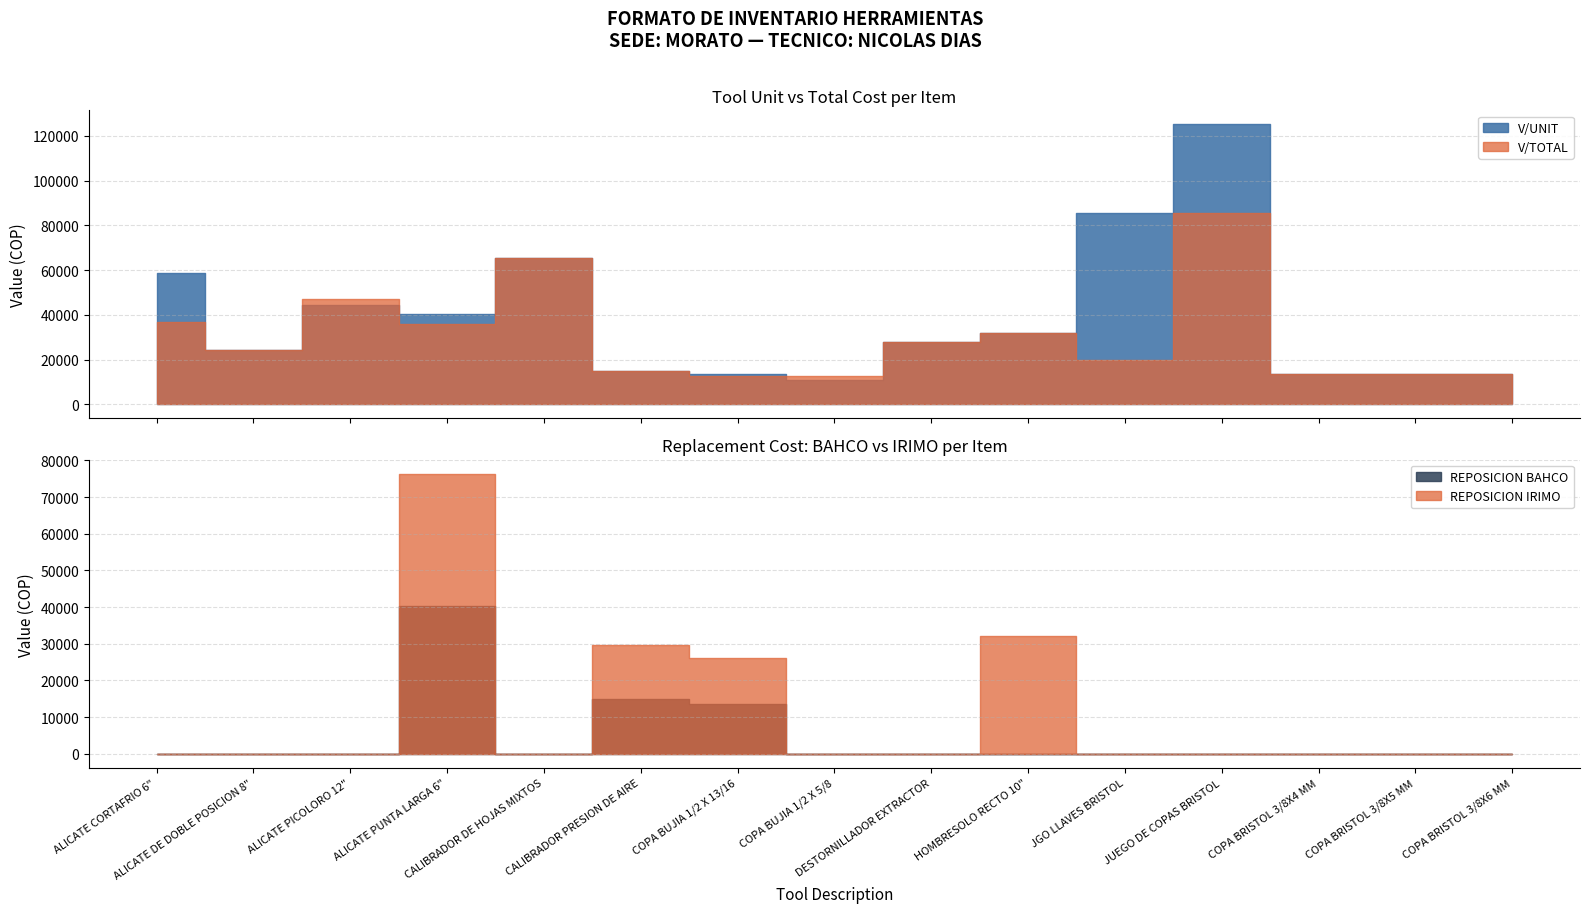

Between which two adjacent categories do V/TOTAL and V/UNIT first intersect?

ALICATE PICOLORO 12" and ALICATE PUNTA LARGA 6"